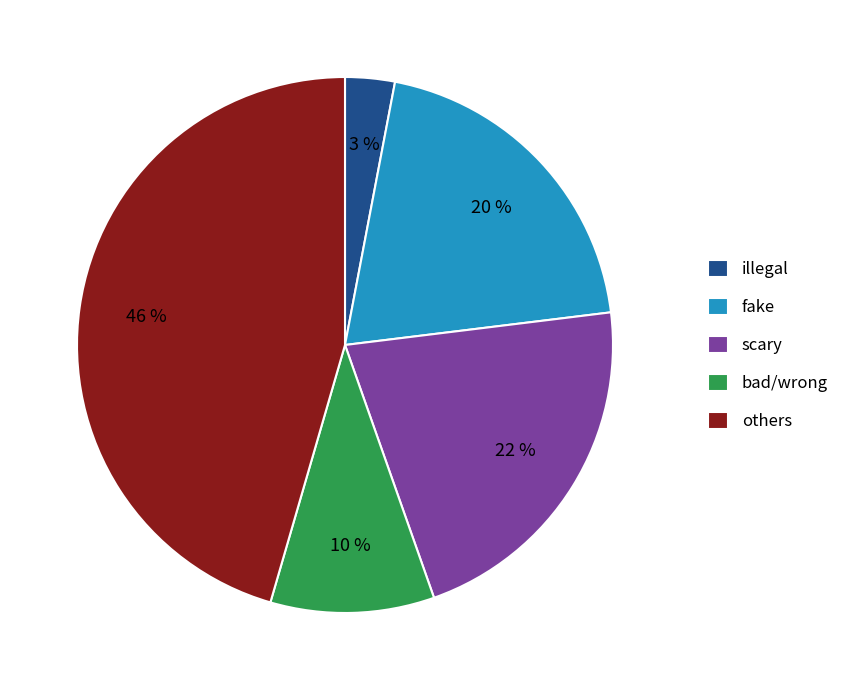

True or false: scary accounts for 22% of the total.

True